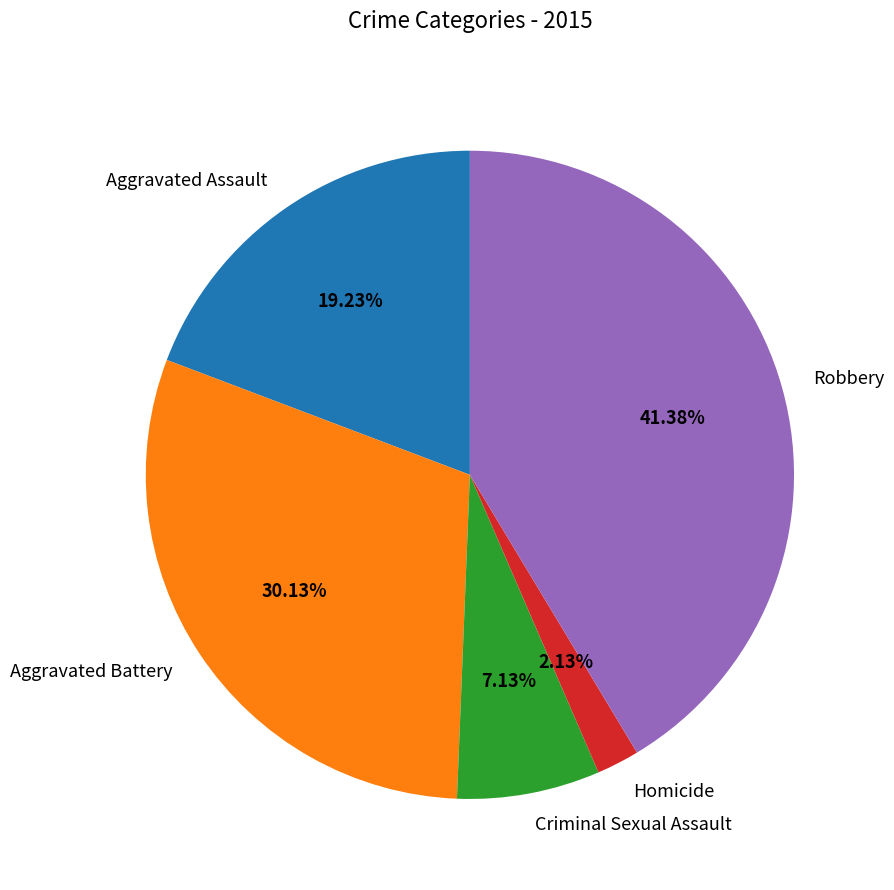

What is the ratio of the value at Robbery to the value at Criminal Sexual Assault?

5.8